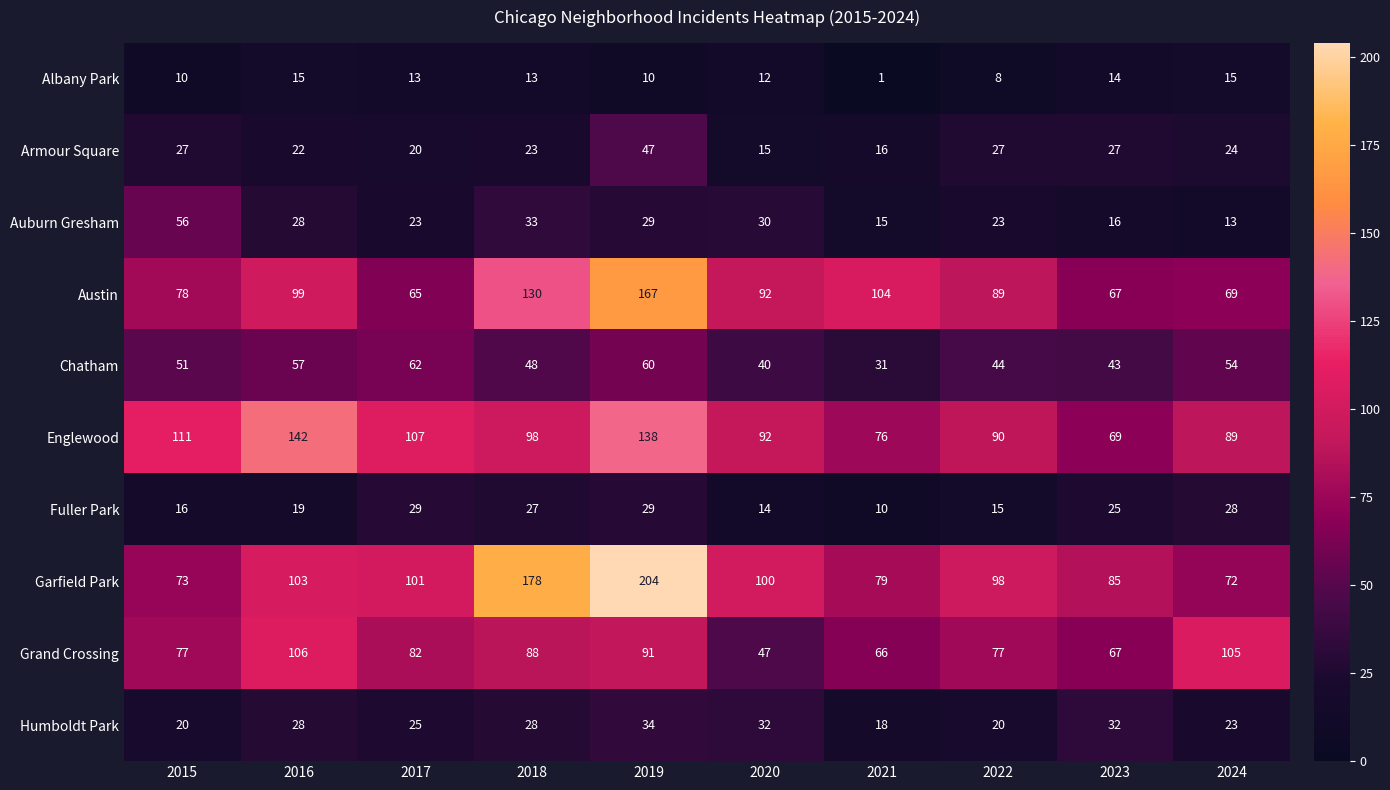

The value of Armour Square at 2018 is 15. True or false?

False